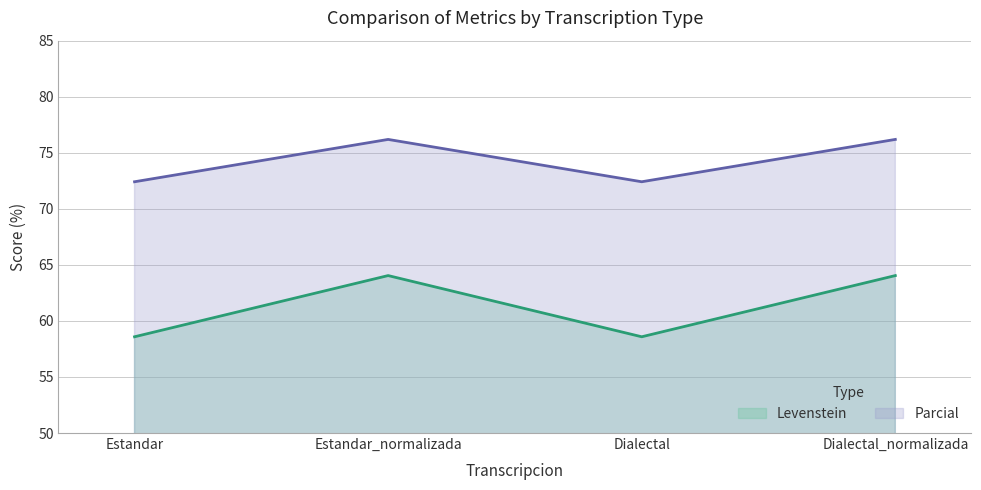

The value of Levenstein at Dialectal_normalizada is 64.0. True or false?

True